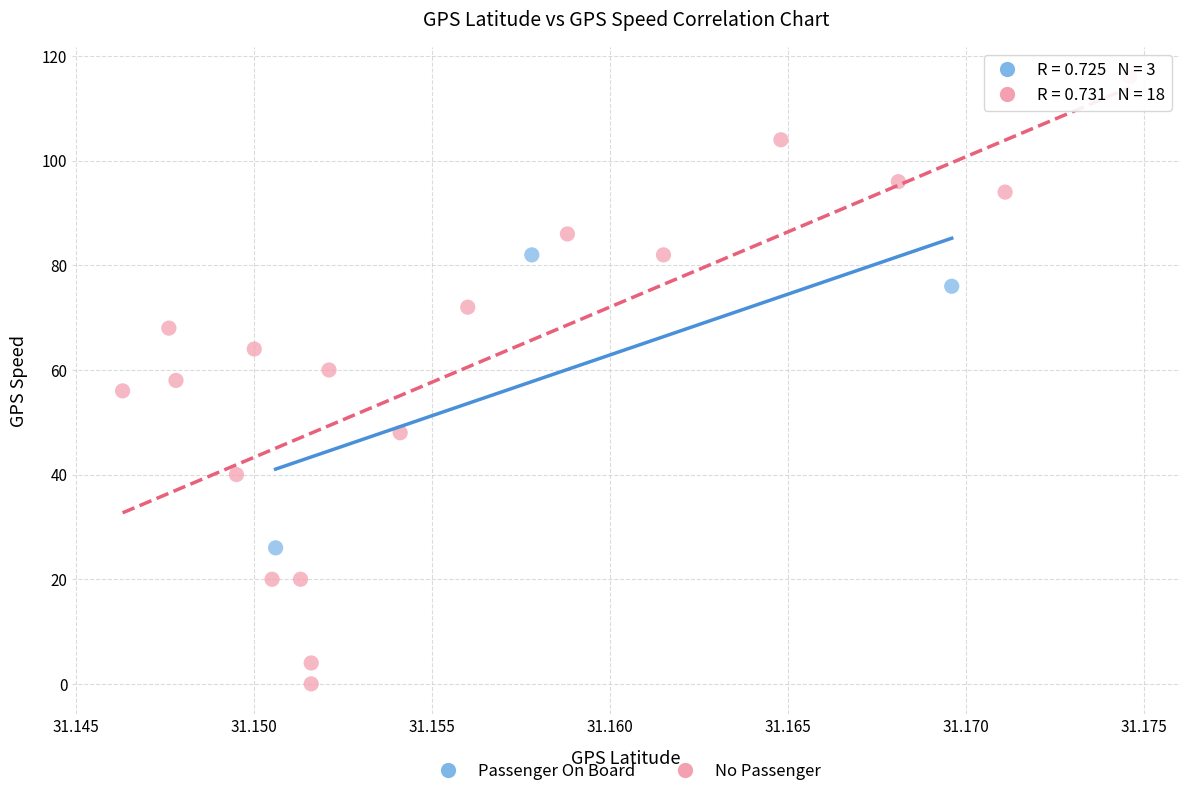

What are all the series names shown in the legend?

Passenger On Board, No Passenger